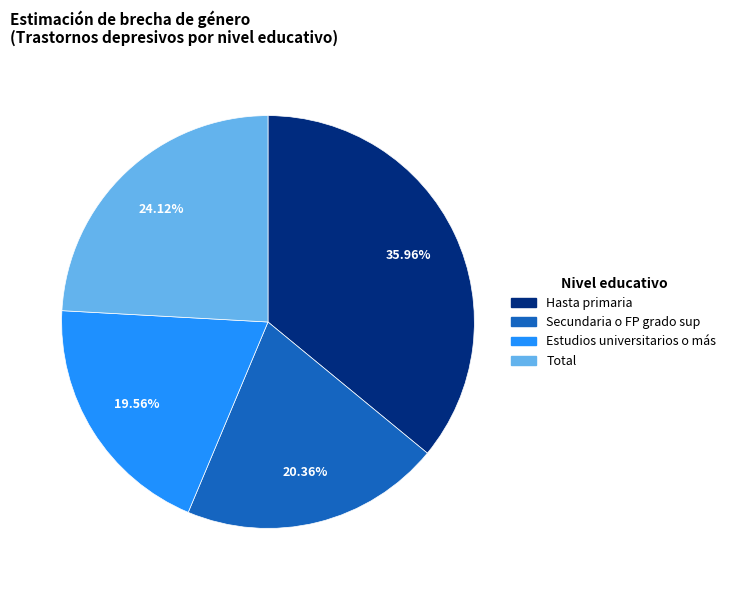

How many slices are in this pie chart?

4